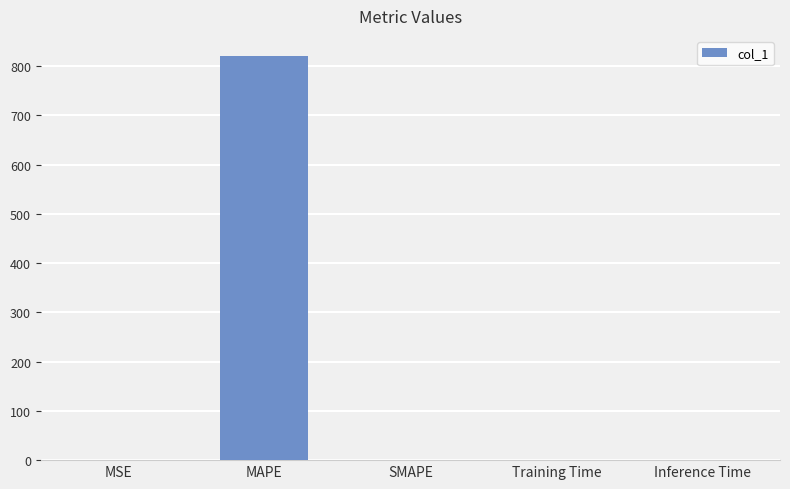

What is the maximum value shown in the chart?

820.4